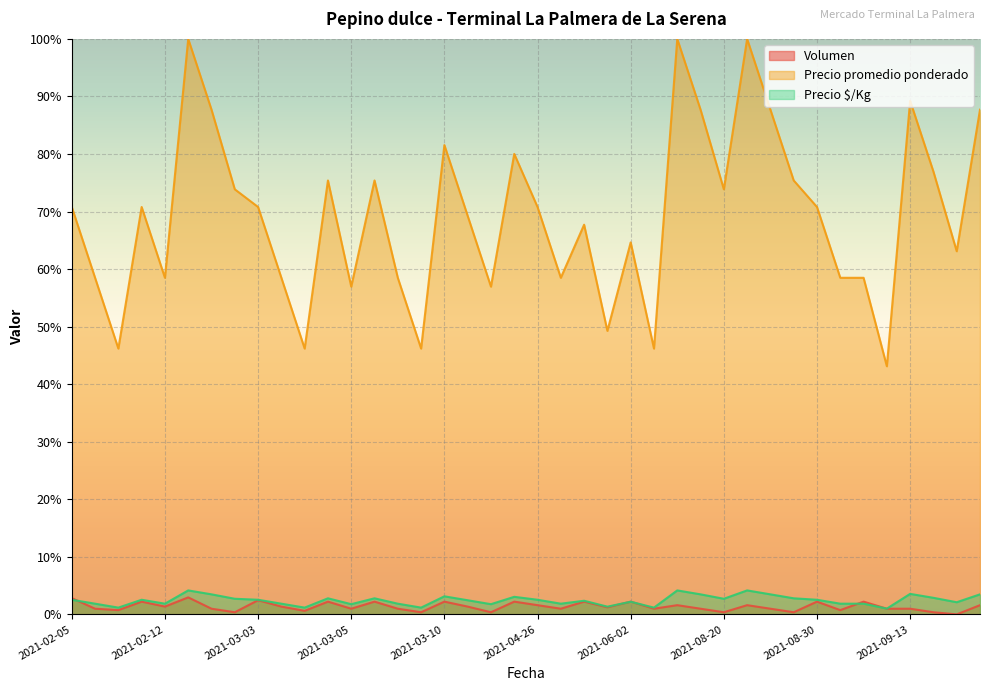

Which category has the lowest value in the Volumen series?

2021-09-24